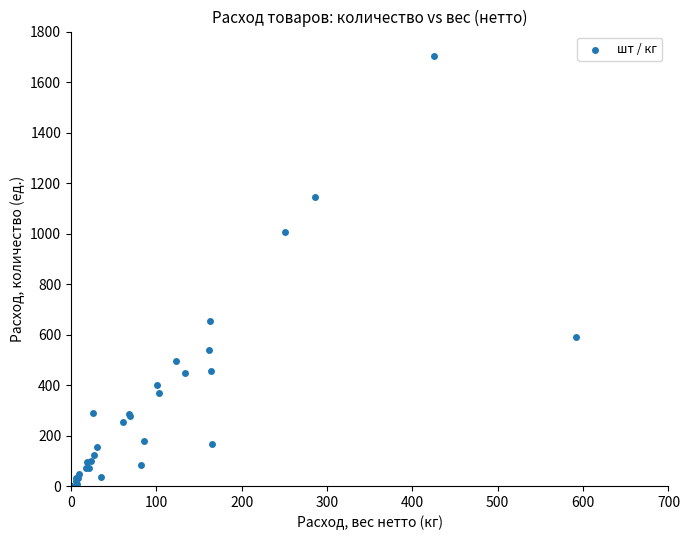

What Y value in the scatter plot is closest to 851?

1005.0